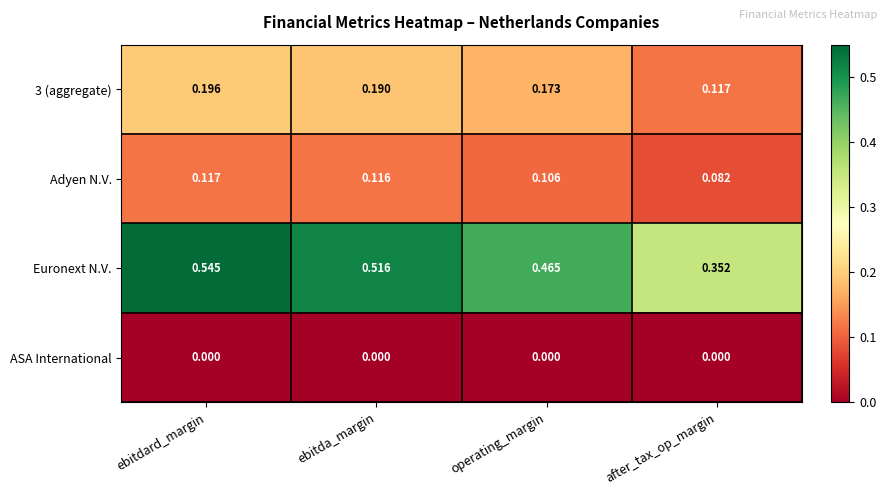

Which series changed the most between ebitdard_margin and ebitda_margin?

Euronext N.V.